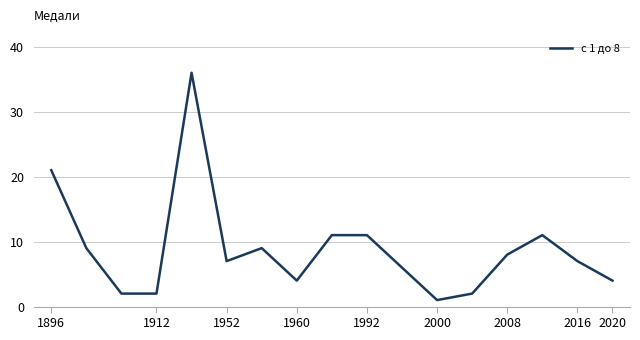

Does the chart have visible grid lines?

Yes